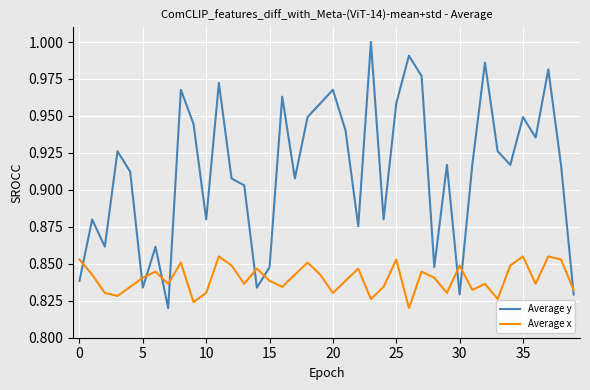

Which series has the largest total across all categories?

Average y